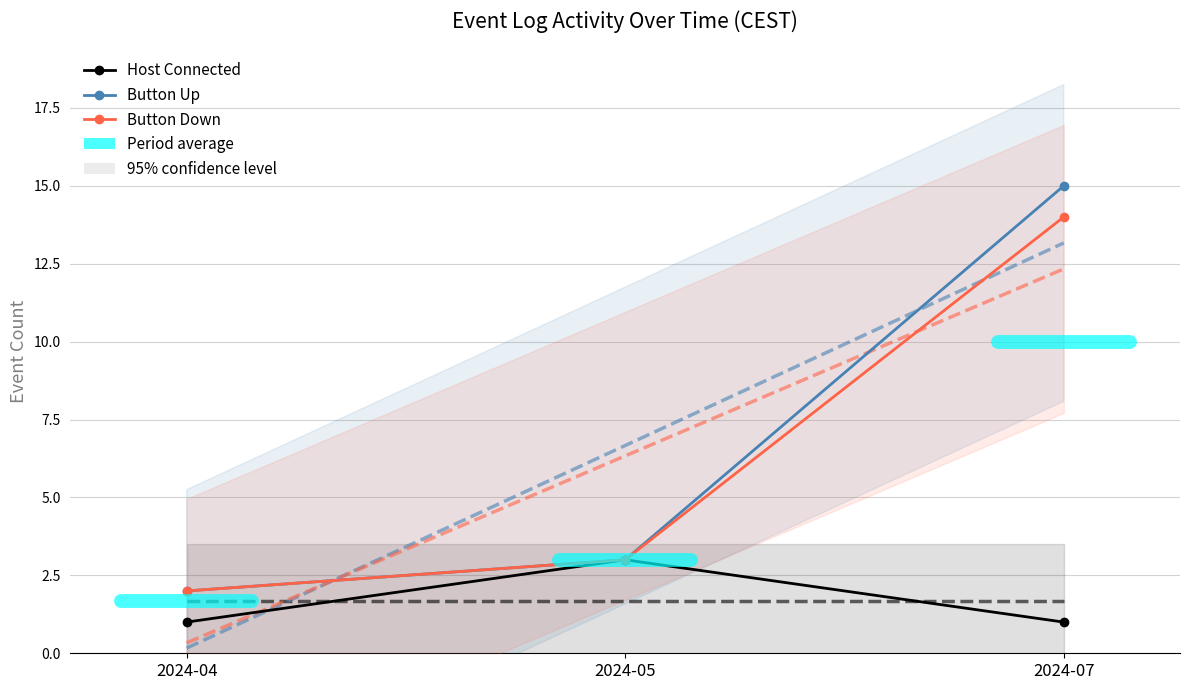

Reading right to left, what are all the values shown in this chart?

Host Connected: 2024-07=1	2024-05=3	2024-04=1
Button Up: 2024-07=15	2024-05=3	2024-04=2
Button Down: 2024-07=14	2024-05=3	2024-04=2